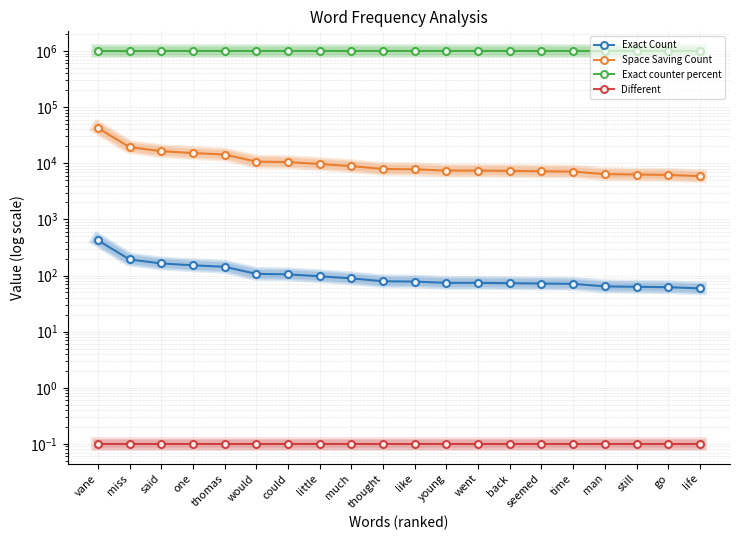

True or false: Exact counter percent and Different cross at least once.

False